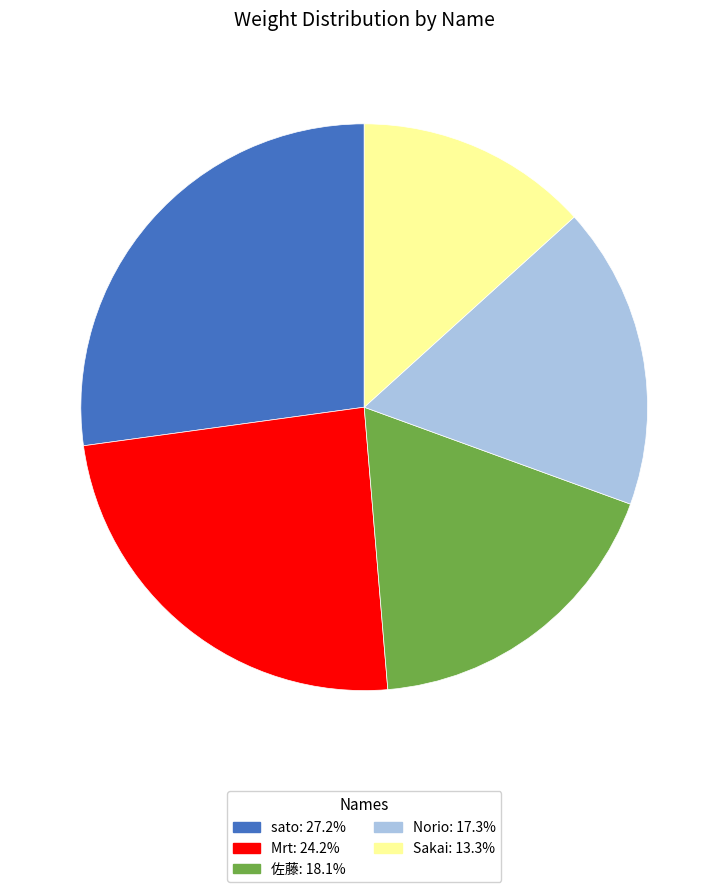

Does Sakai account for over 50% of the chart?

No